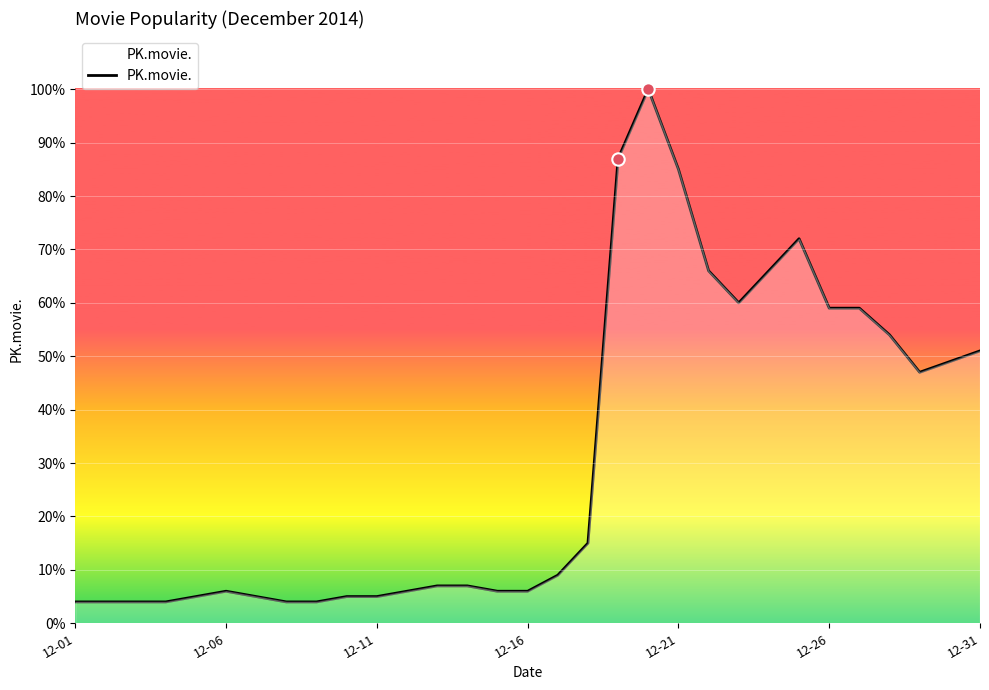

What is the difference between the maximum and minimum values?

96